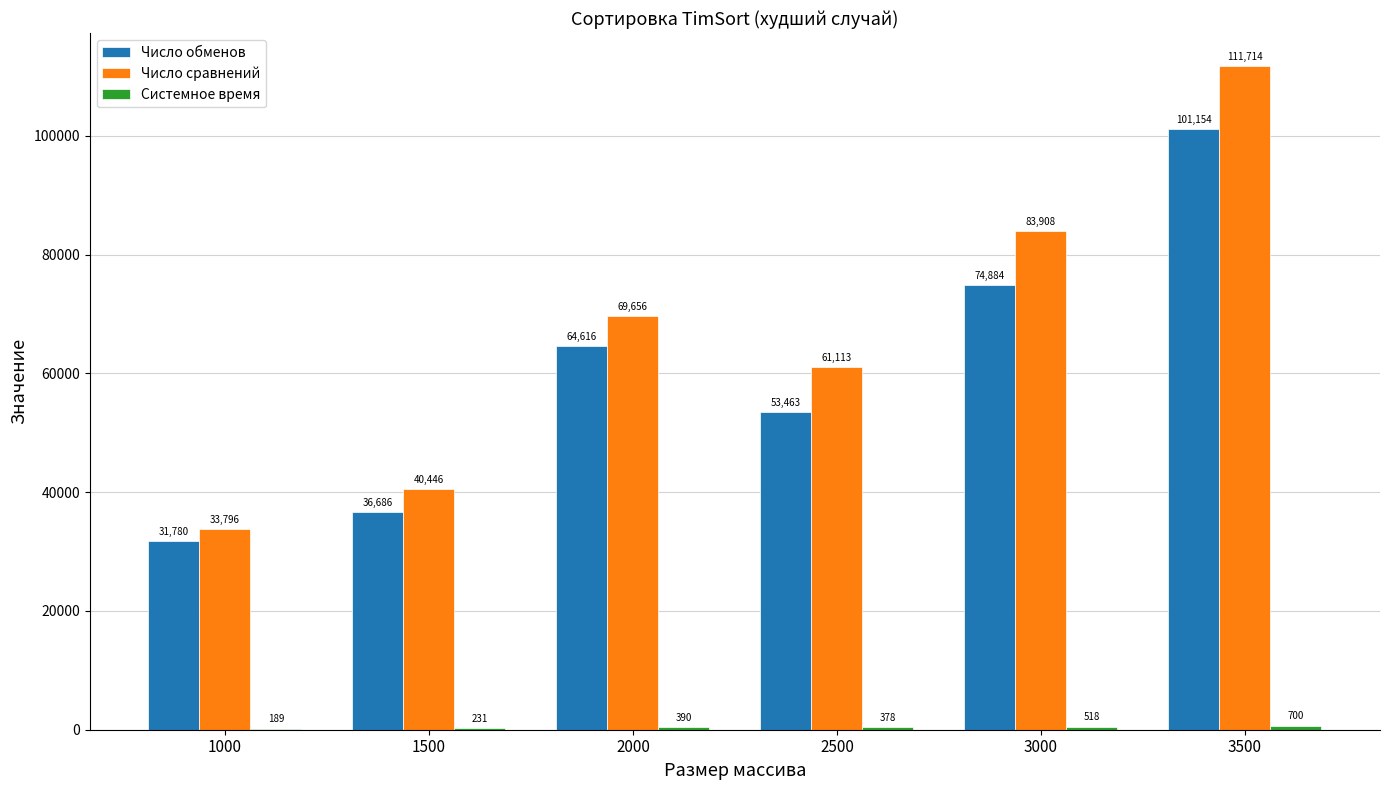

What is the total value across all series at 2500?

114954